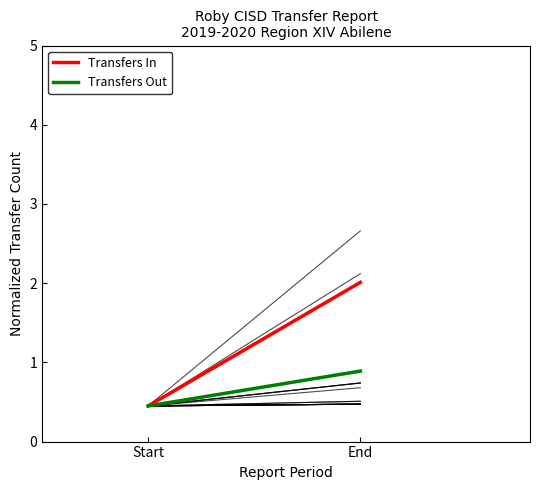

Rank the series at End from lowest to highest value.

Transfers Out, Transfers In